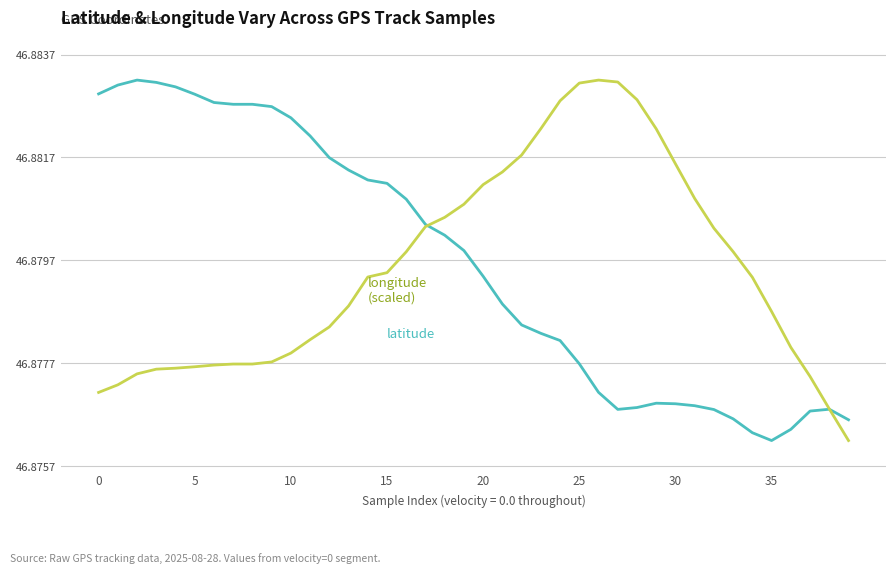

What is the label of the 28th point from the left?

27